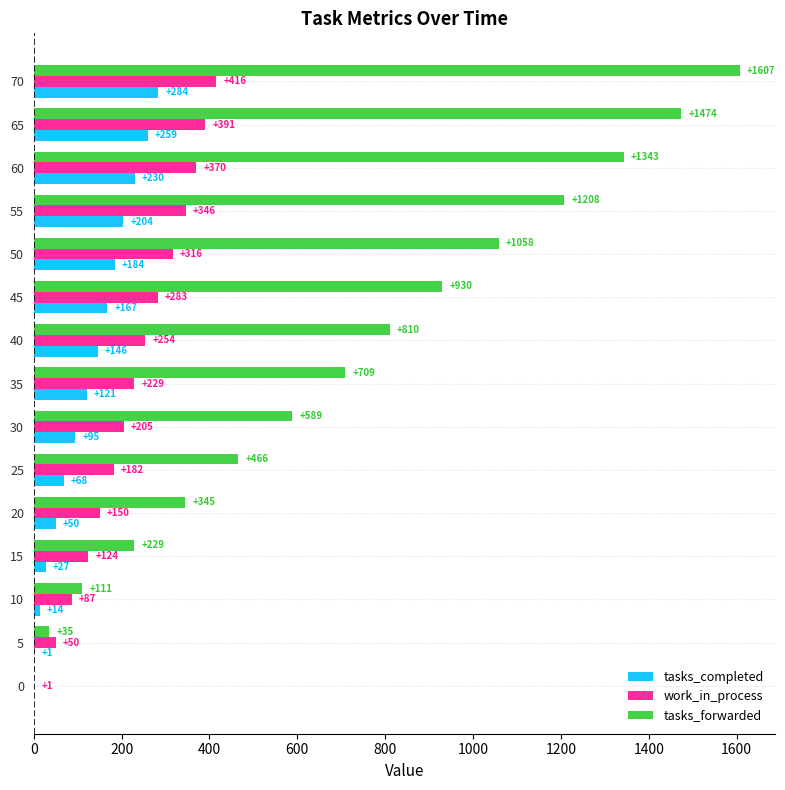

What is the sum of all work_in_process values?

3404